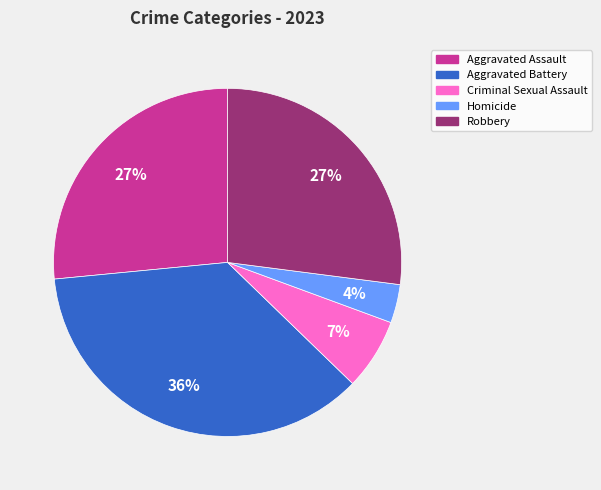

Is there any slice that represents more than half of the pie?

No